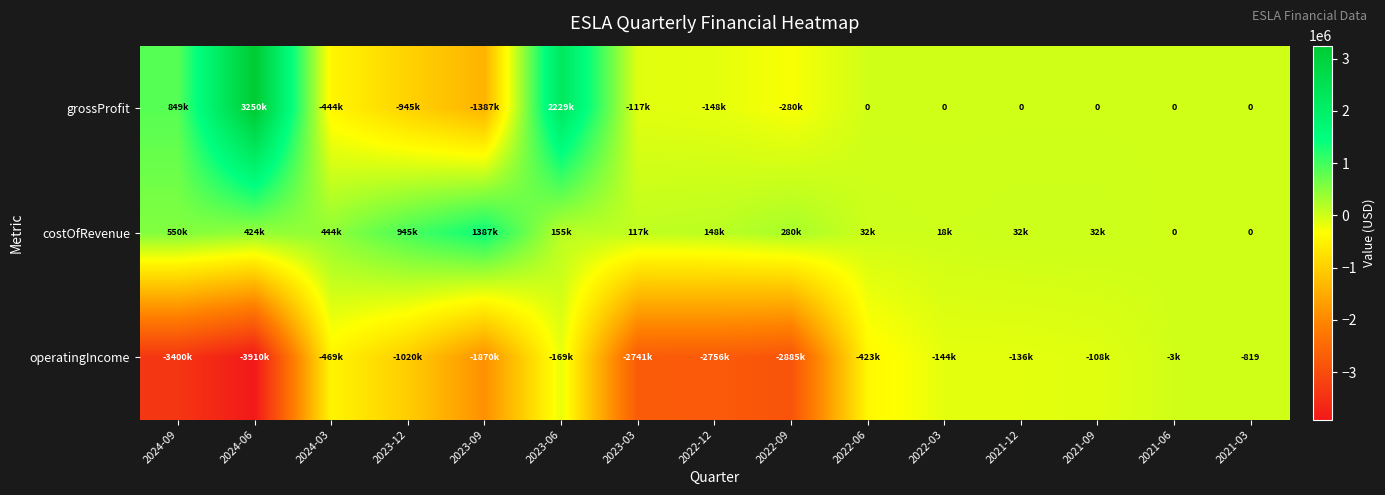

Rank the categories by grossProfit value from highest to lowest.

2024-06, 2023-06, 2024-09, 2022-06, 2022-03, 2021-12, 2021-09, 2021-06, 2021-03, 2023-03, 2022-12, 2022-09, 2024-03, 2023-12, 2023-09